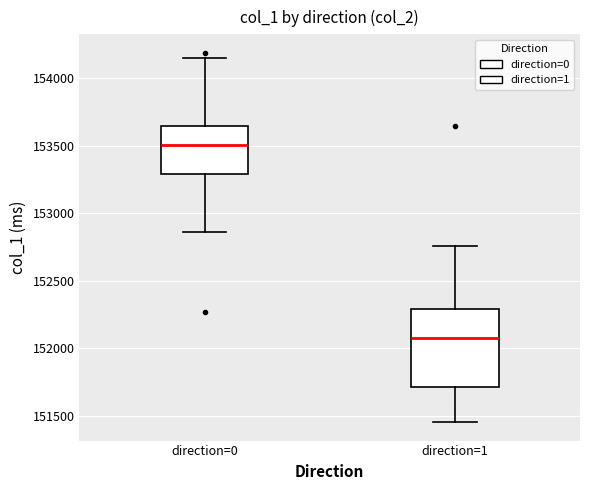

Which box is the tallest, from its lower edge to its upper edge?

direction=1